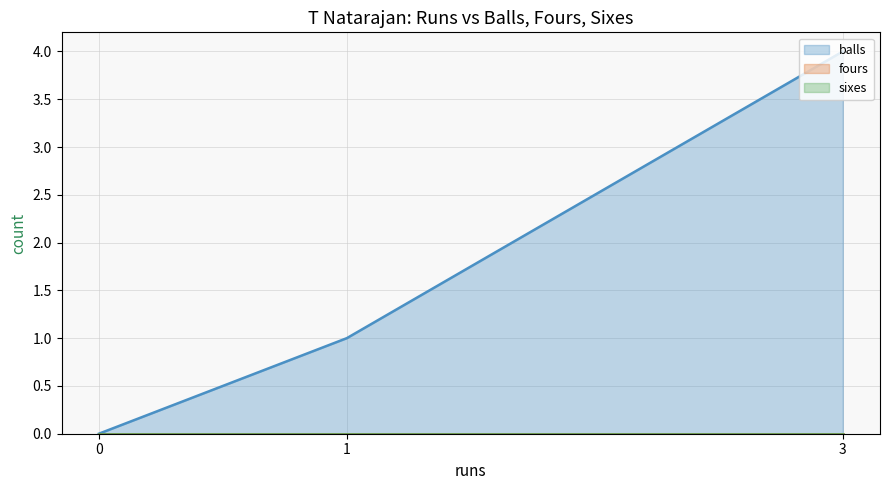

What are all the series names shown in the legend?

balls, fours, sixes